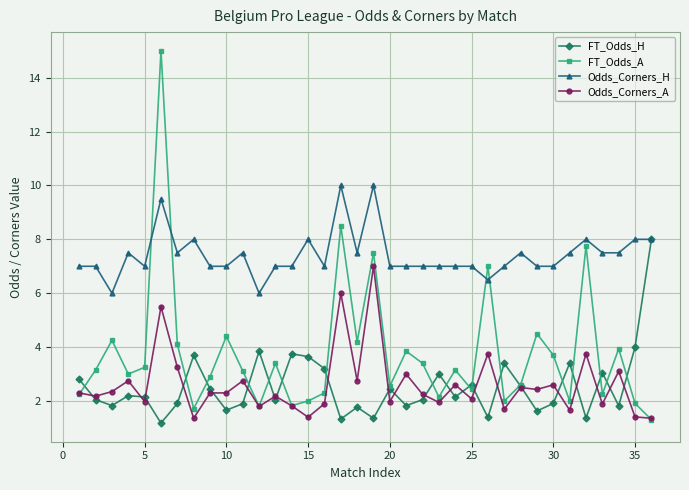

Does the chart display data point markers on the line(s)?

Yes